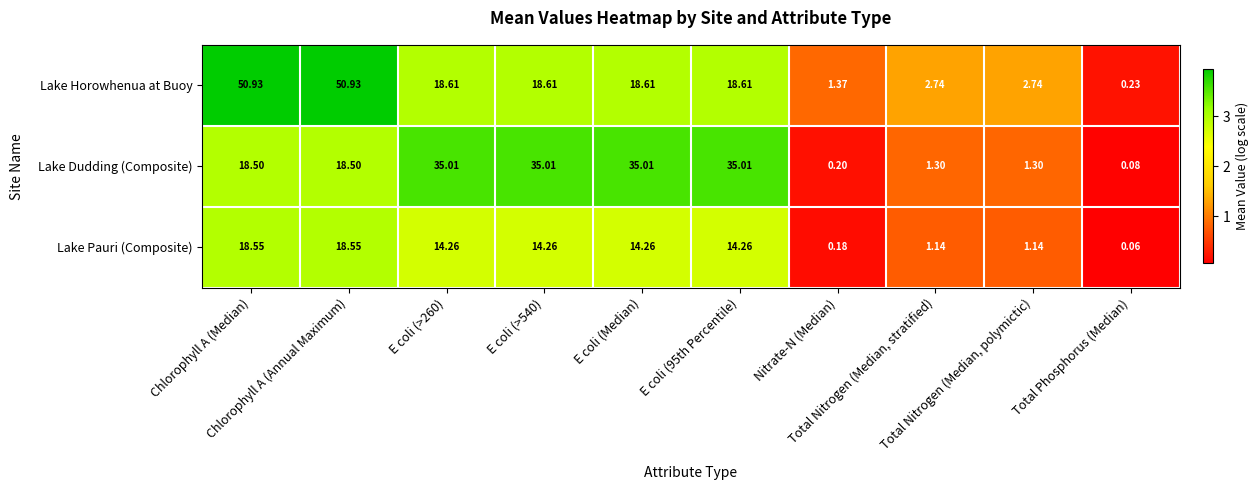

List the series in order of their peak value, highest first.

Lake Horowhenua at Buoy, Lake Dudding (Composite), Lake Pauri (Composite)